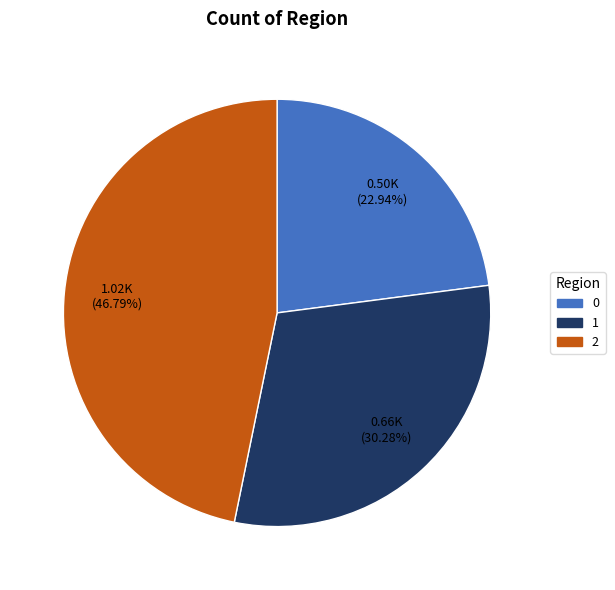

To the nearest percent, what portion does 2 represent?

47%